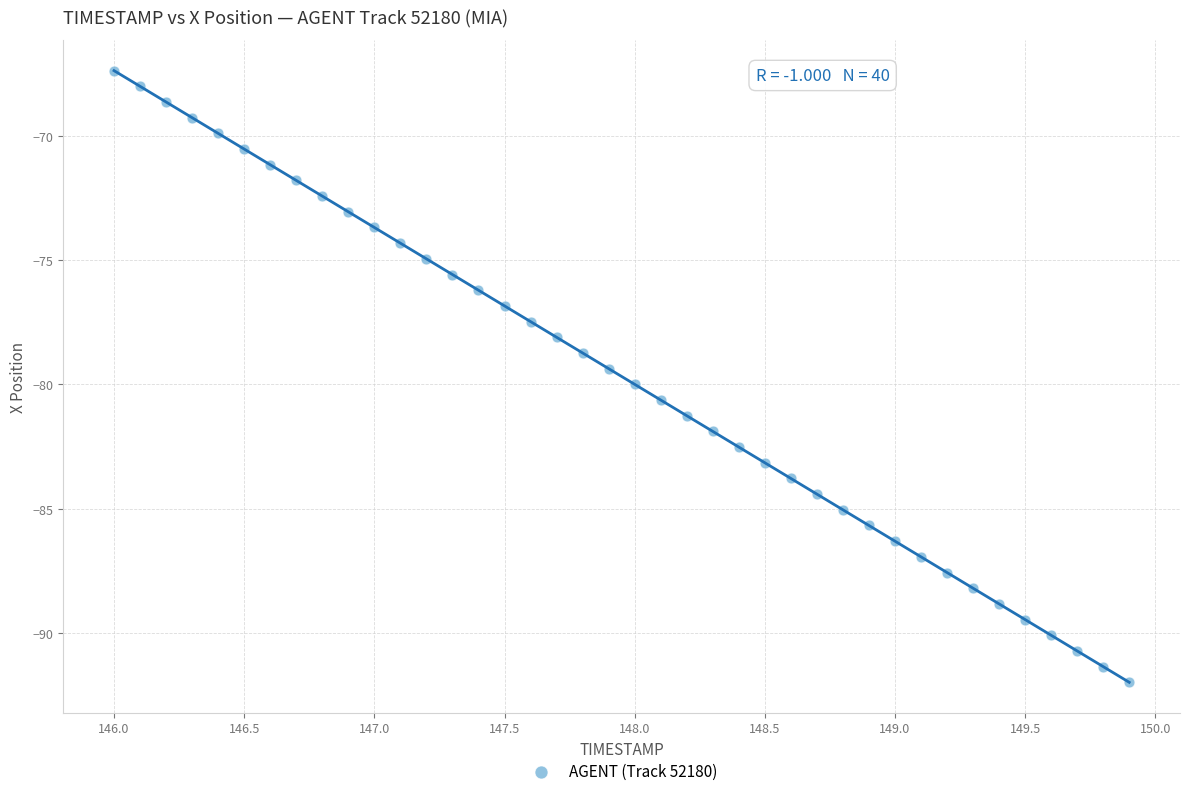

What is the range of X values (max minus min)?

3.9